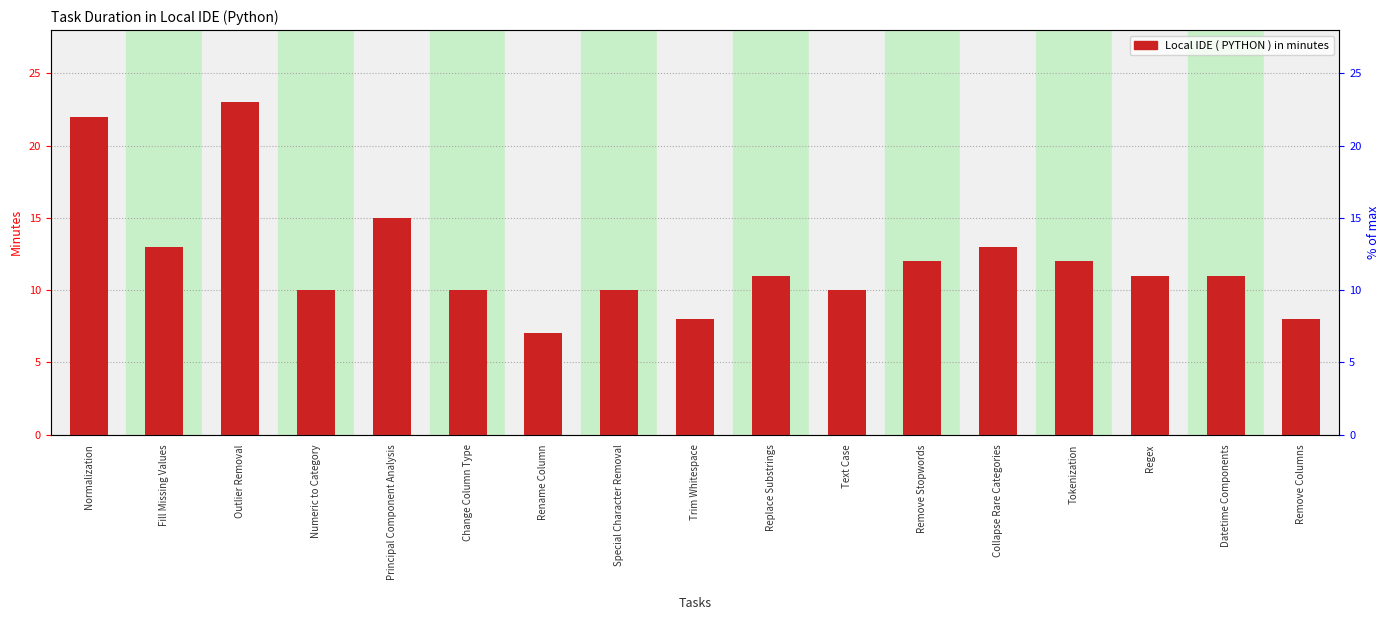

The chart shows a value of 10 at Numeric to Category. True or false?

True